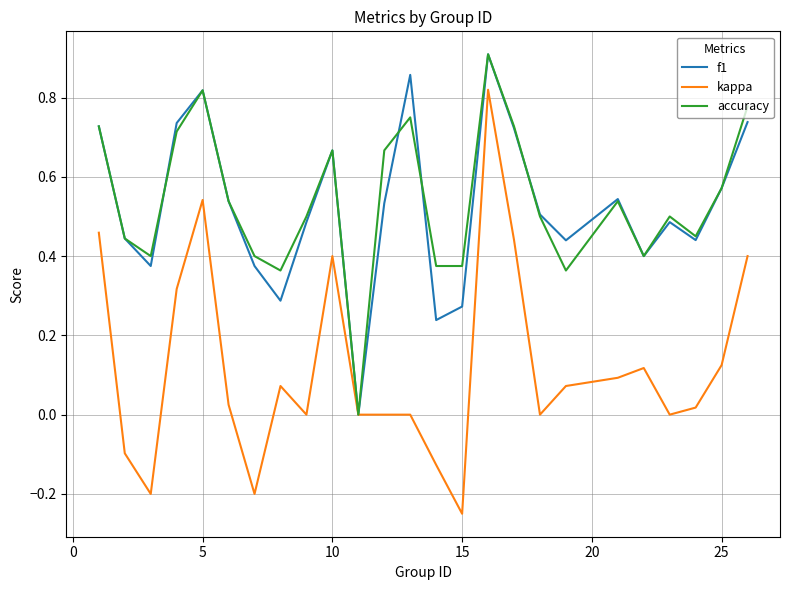

Which series has the largest range (max minus min)?

kappa